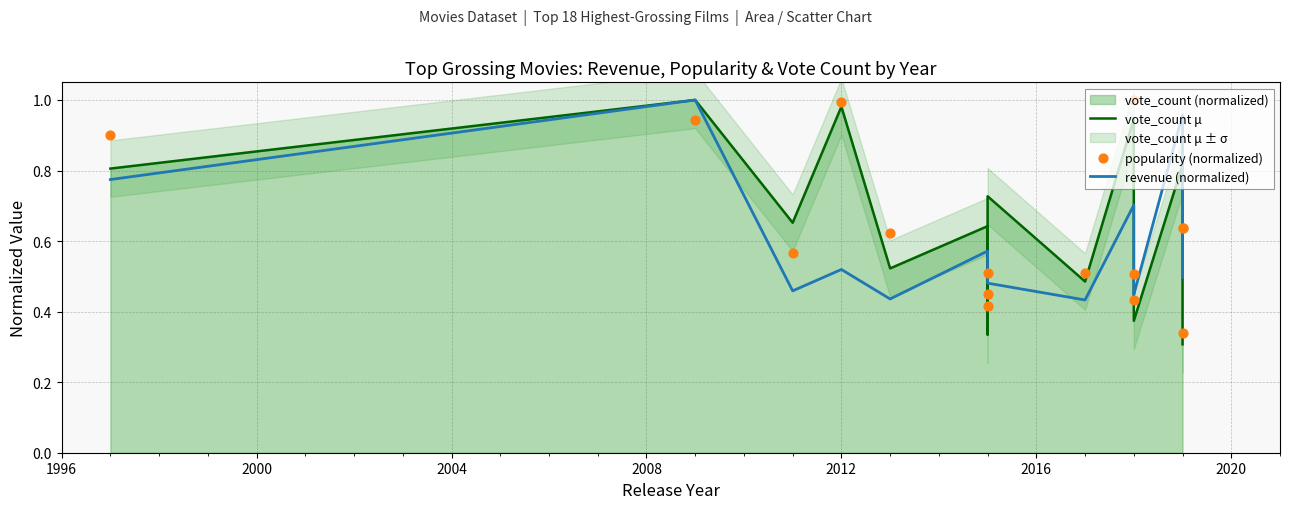

Which series contains the highest Y value?

vote_count μ